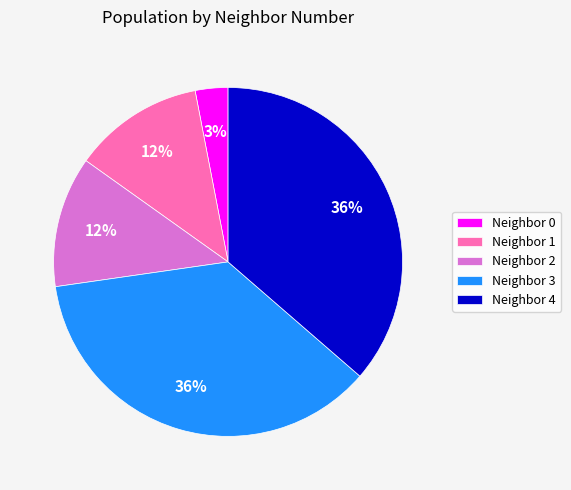

To the nearest percent, what is the difference between the largest and smallest slice percentages?

33%